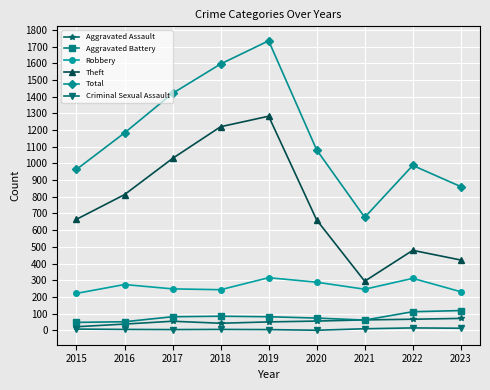

At which category is the sum across all series the highest?

2019